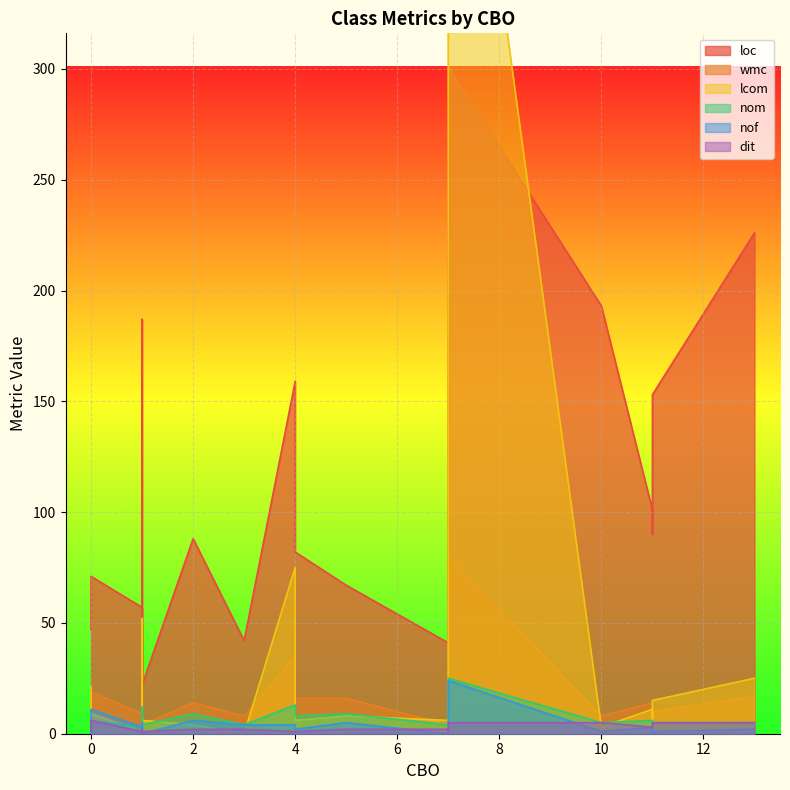

What is the value of the nom point at the 5th from the left?

4